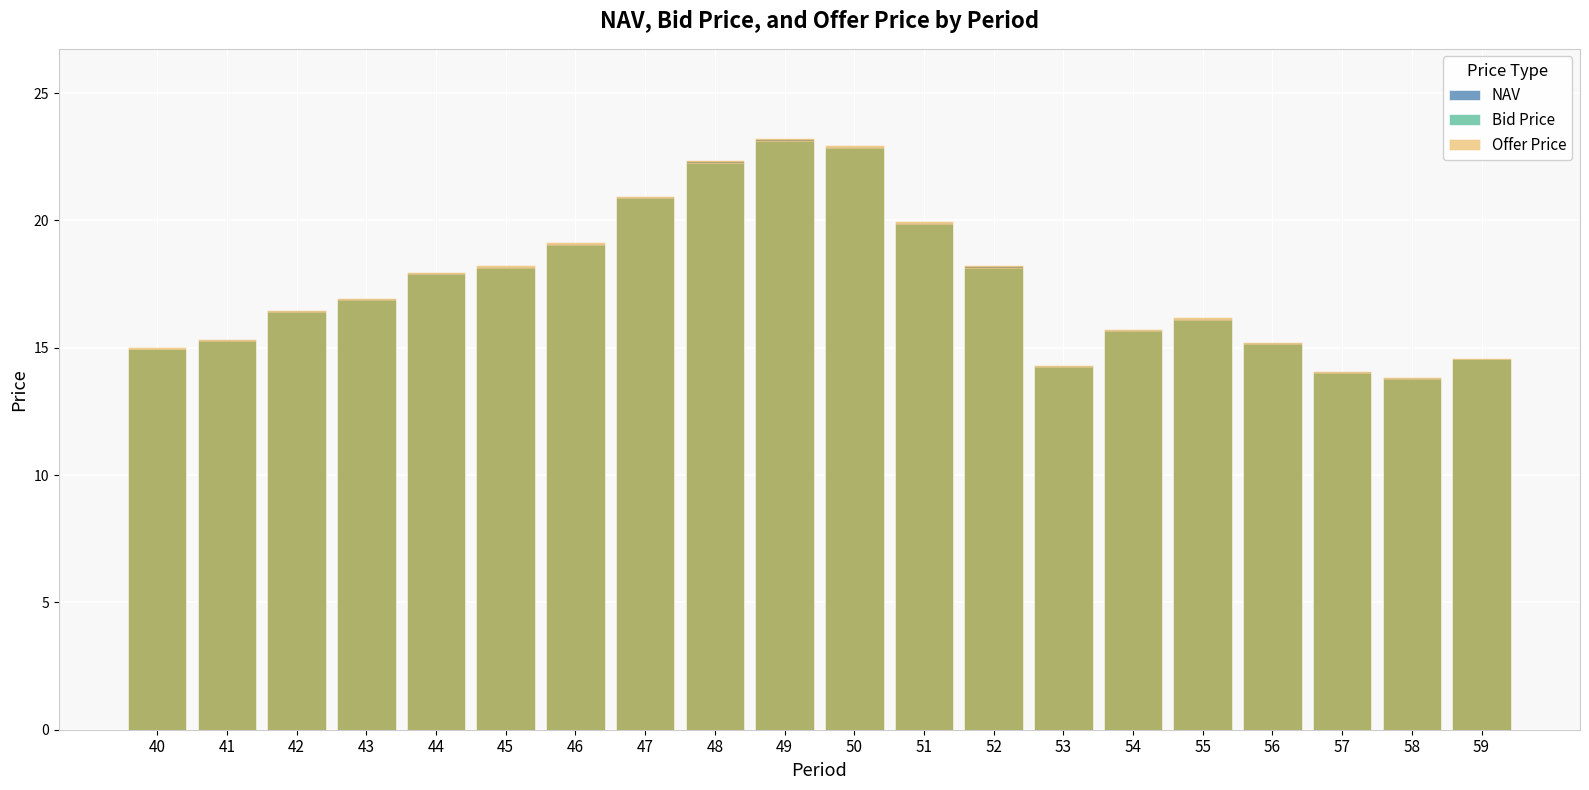

At which category is the sum across all series the highest?

49